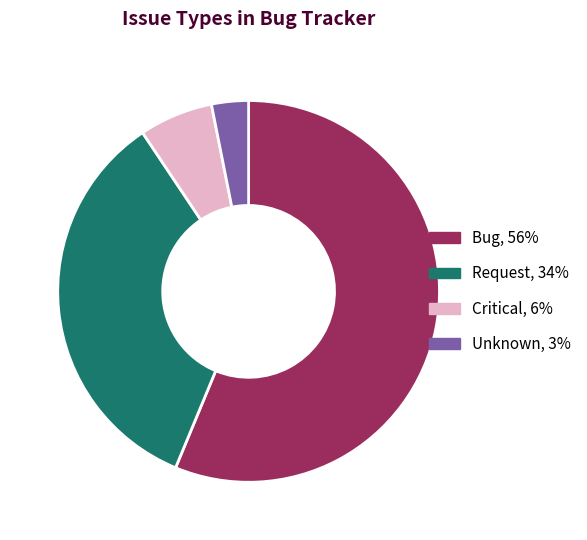

Is there a majority slice in this chart?

Yes